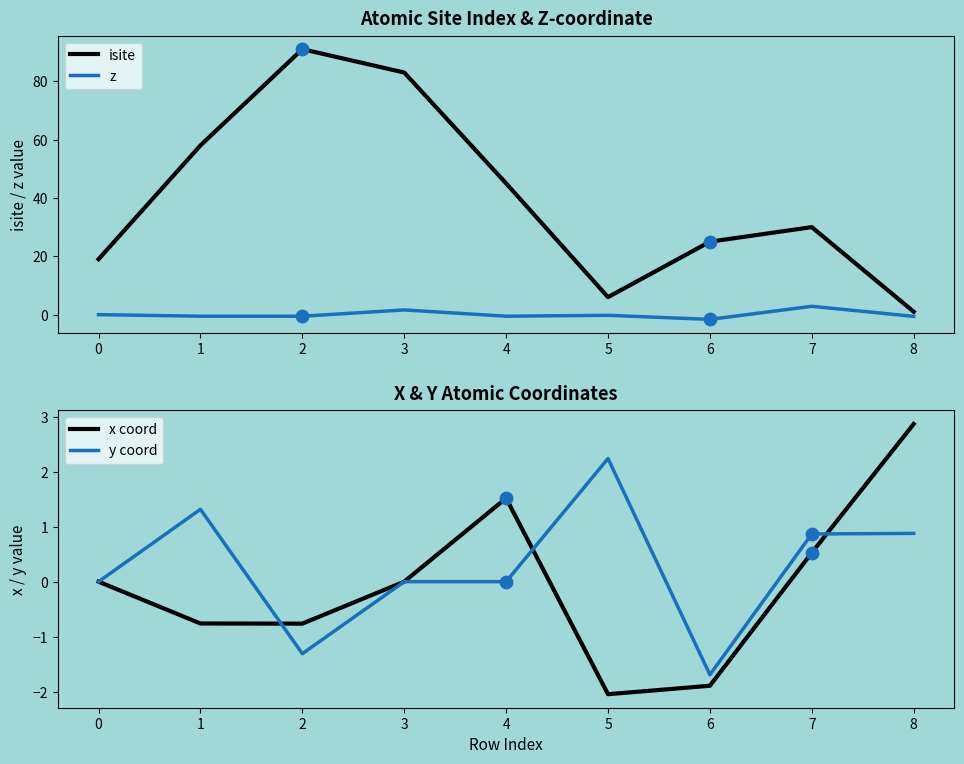

What are all the series names shown in the legend?

isite, z, x coord, y coord